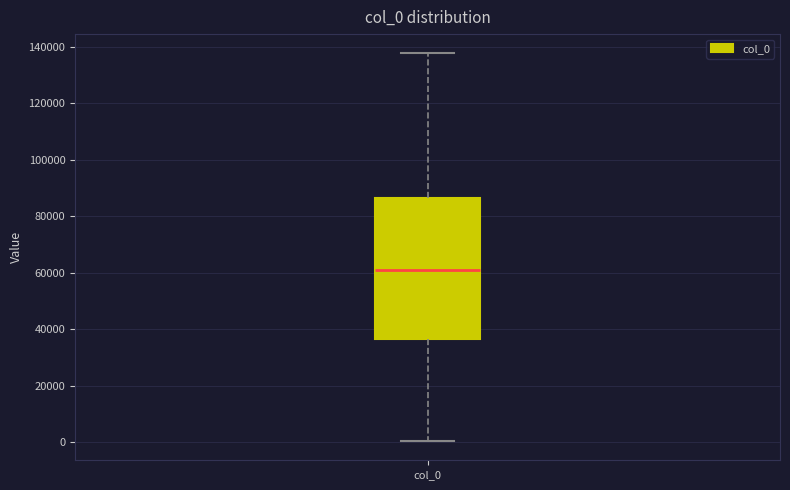

Read this box plot against the y-axis: the position of the median line, the range covered by the box, and the ends of both whiskers. The values are not printed on the chart, so give them approximately, as read against the axis.

median 60000, box 36000 to 86000, whiskers 0 to 138000